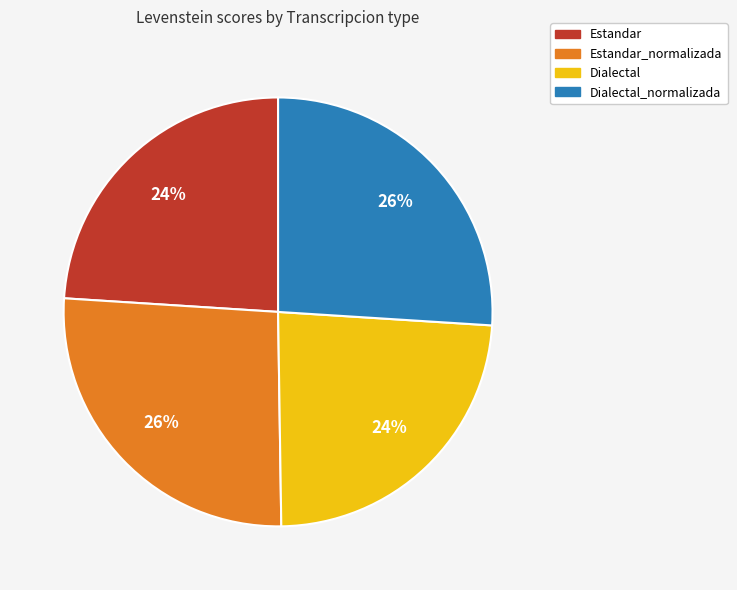

How many segments does this pie chart have?

4